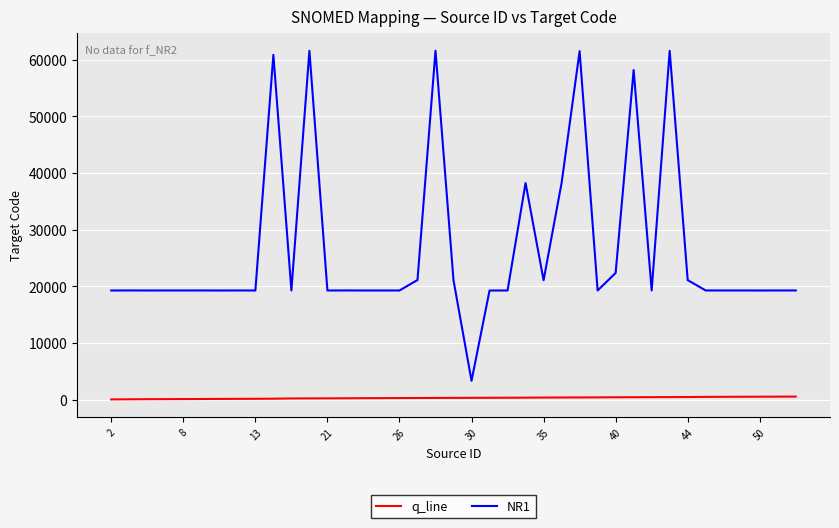

List the series in order of their overall mean, highest first.

NR1, q_line